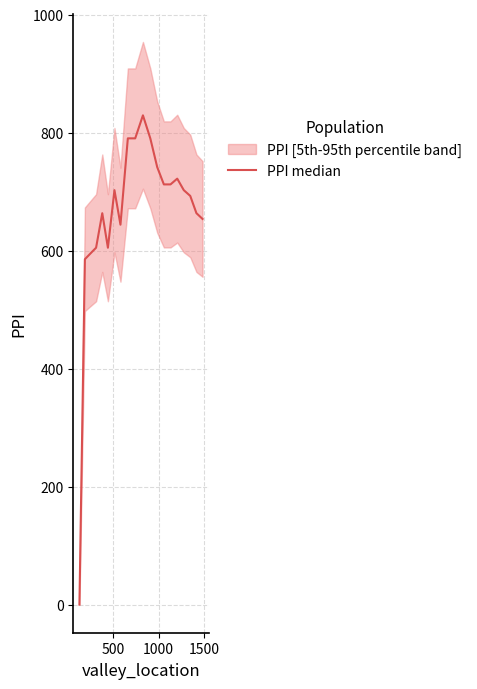

How many interior local peaks (higher than both neighbors) does the data have?

4